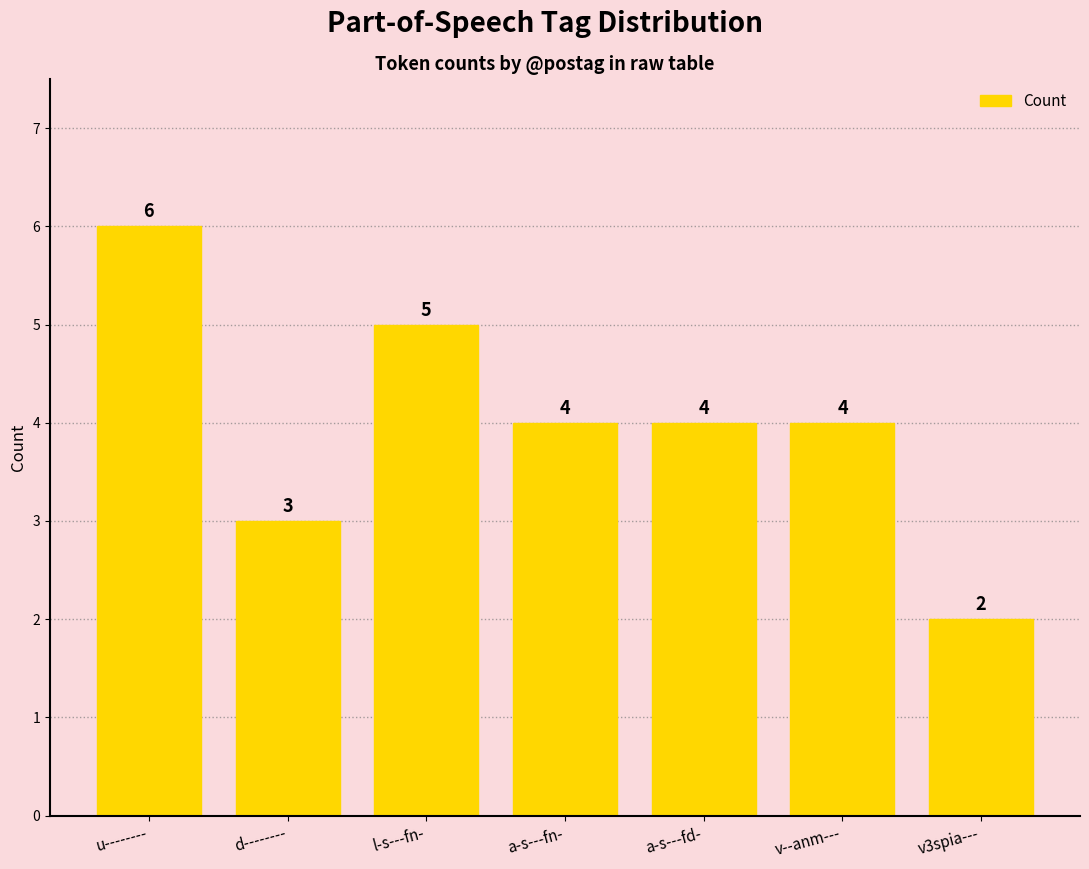

What is the change in value from l-s---fn- to a-s---fn-?

-1